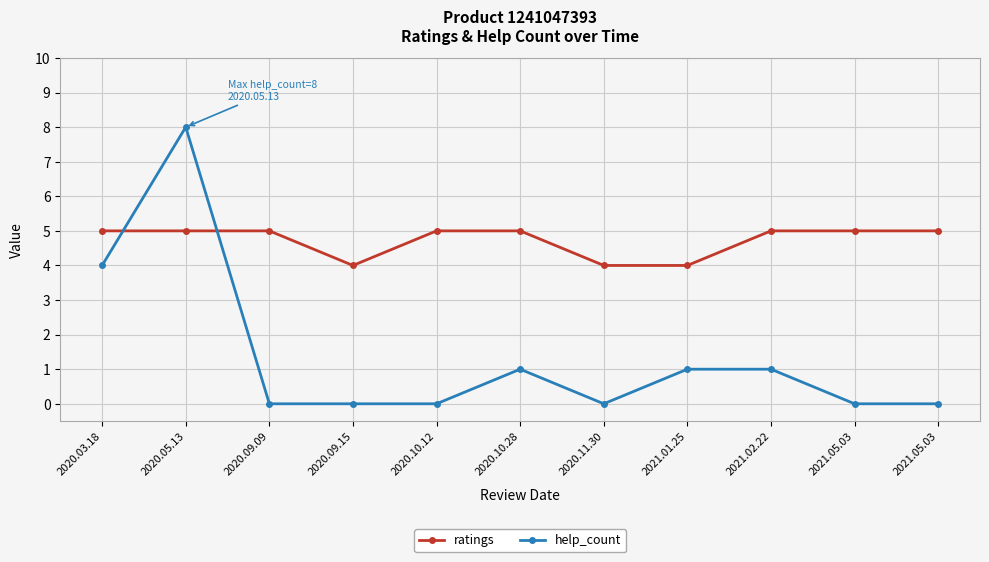

How many distinct data groups are displayed?

2